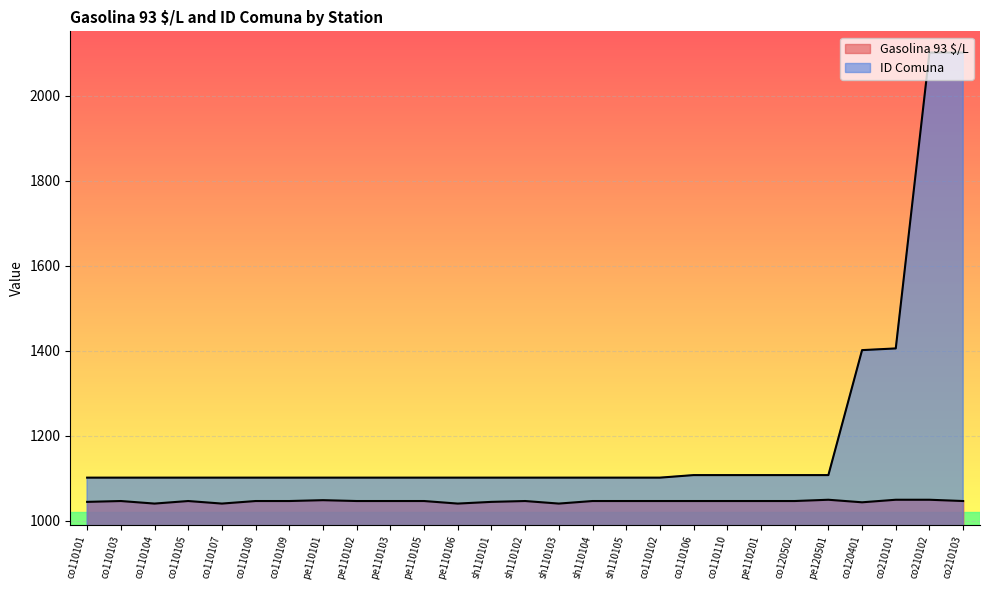

What is the spread (max minus min) of values at sh110102?

55